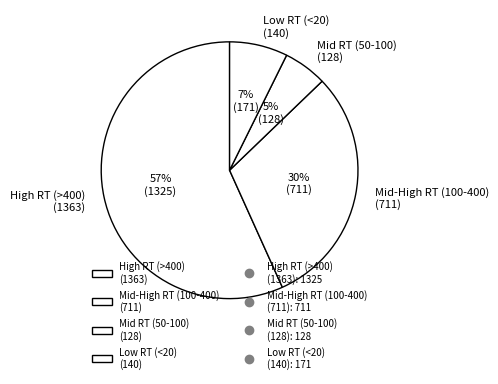

Is the sum of Mid RT (50-100) (128) and High RT (>400) (1363) greater than half?

Yes